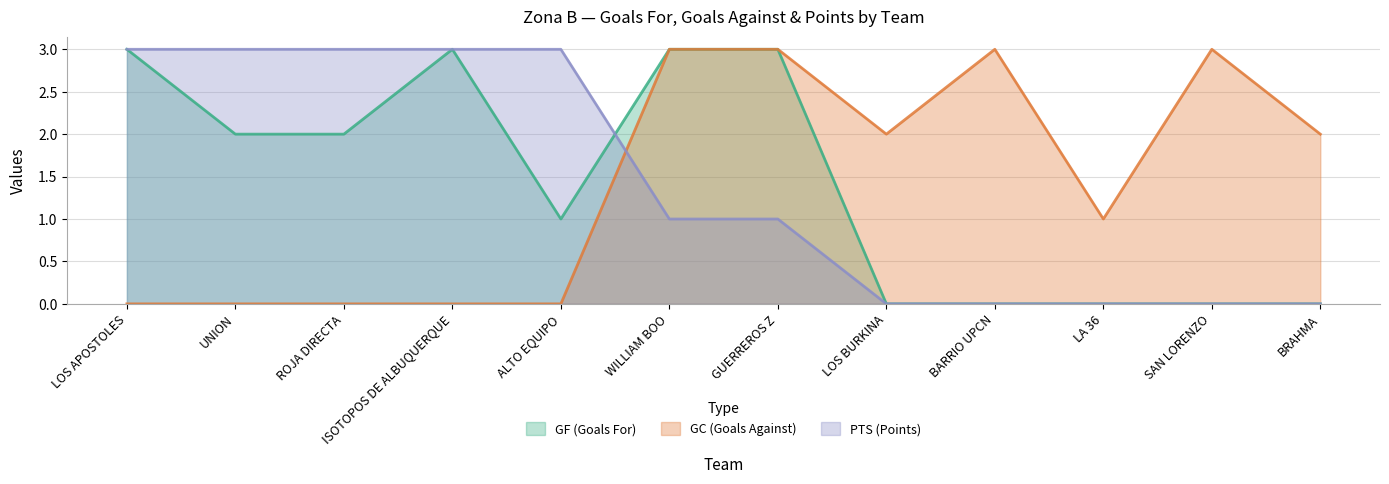

Does the chart have visible grid lines?

Yes